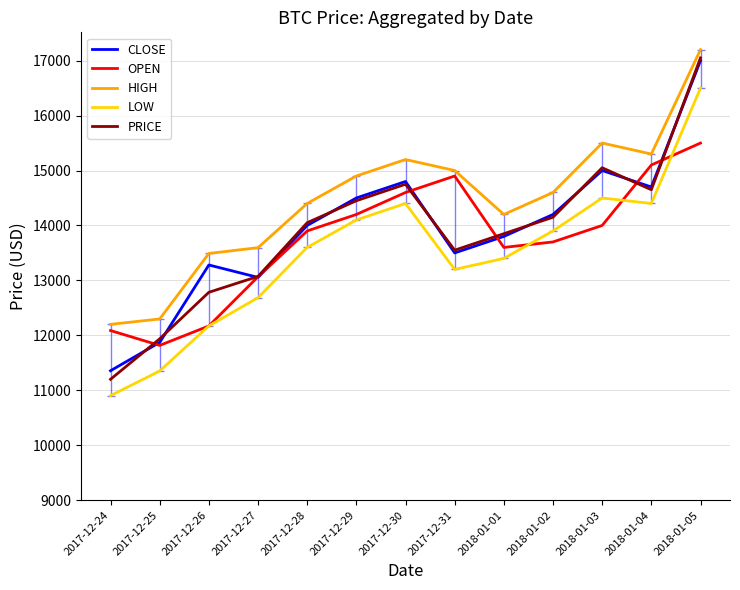

Reading left to right, extract all data points from this chart.

CLOSE: 11355.7	11871.7	13280.8	13054.4	14000.0	14500.0	14800.0	13500.0	13800.0	14200.0	15000.0	14700.0	17000.0
OPEN: 12087.2	11816.7	12170.8	13066.3	13900.0	14200.0	14600.0	14900.0	13600.0	13700.0	14000.0	15100.0	15500.0
HIGH: 12200.0	12298.0	13490.0	13596.0	14400.0	14900.0	15200.0	15000.0	14200.0	14600.0	15500.0	15300.0	17200.0
LOW: 10903.0	11351.0	12170.8	12686.3	13600.0	14100.0	14400.0	13200.0	13400.0	13900.0	14500.0	14400.0	16500.0
PRICE: 11200.0	11936.4	12783.3	13072.2	14050.0	14450.0	14750.0	13550.0	13850.0	14150.0	15050.0	14650.0	17050.0